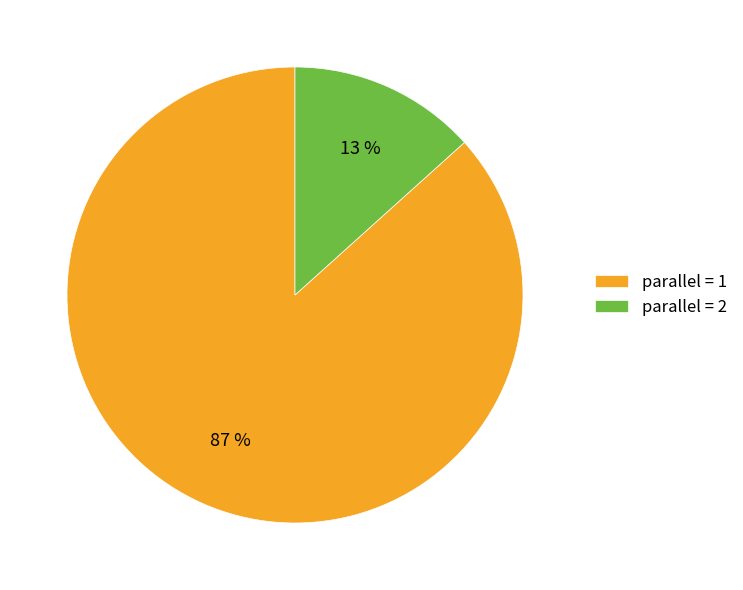

How many segments does this pie chart have?

2